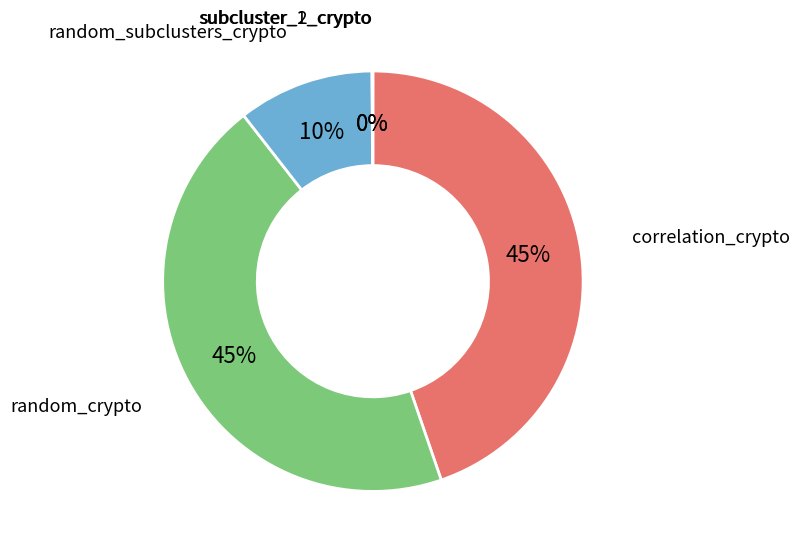

To the nearest percent, what is the difference between the largest and smallest slice percentages?

45%